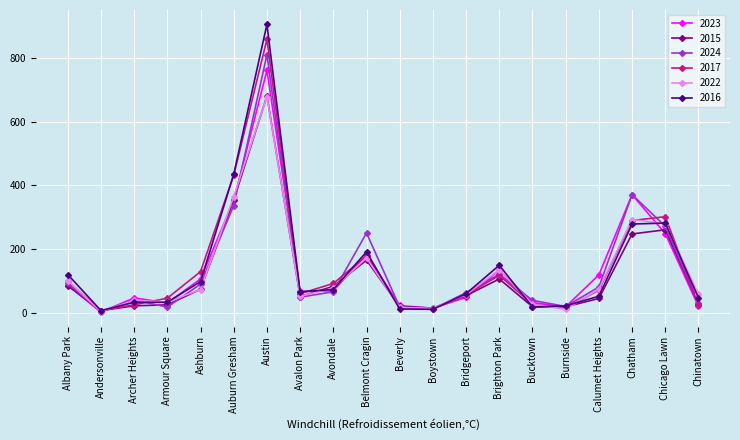

Read the 2017 value at Avalon Park, to the nearest 50.

50